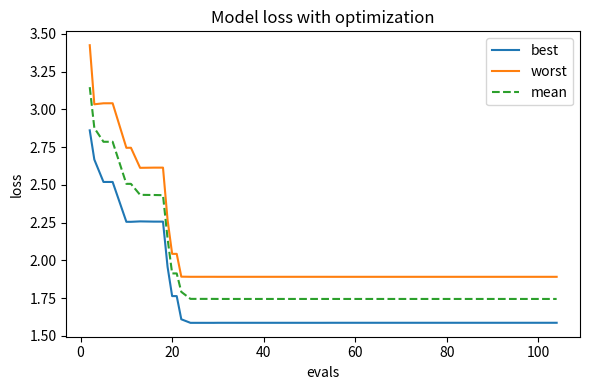

What is the difference between the second highest and second lowest values in the mean series?

1.1